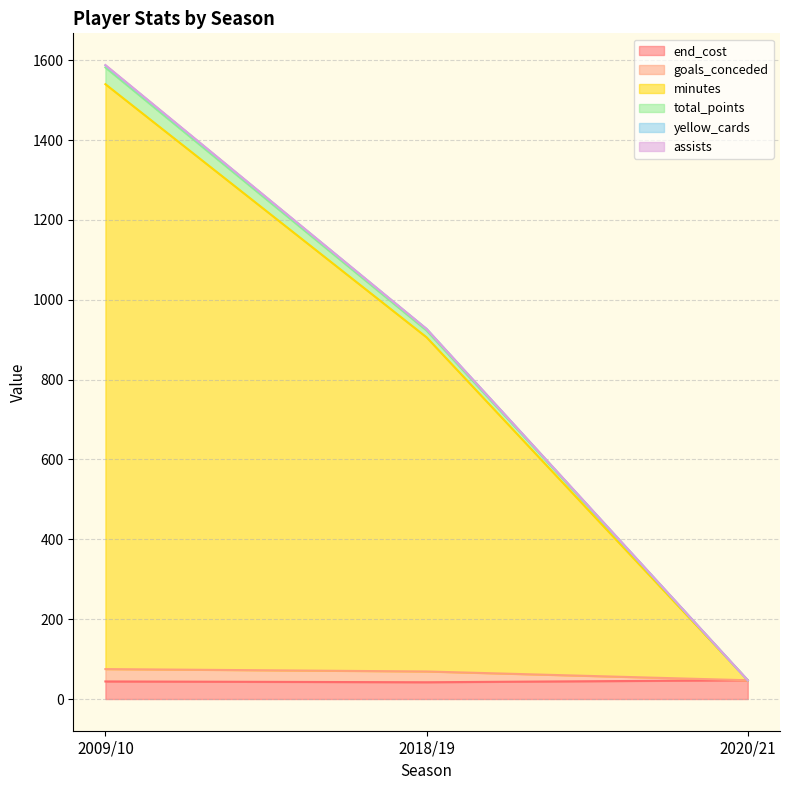

Which series has the largest range (max minus min)?

minutes